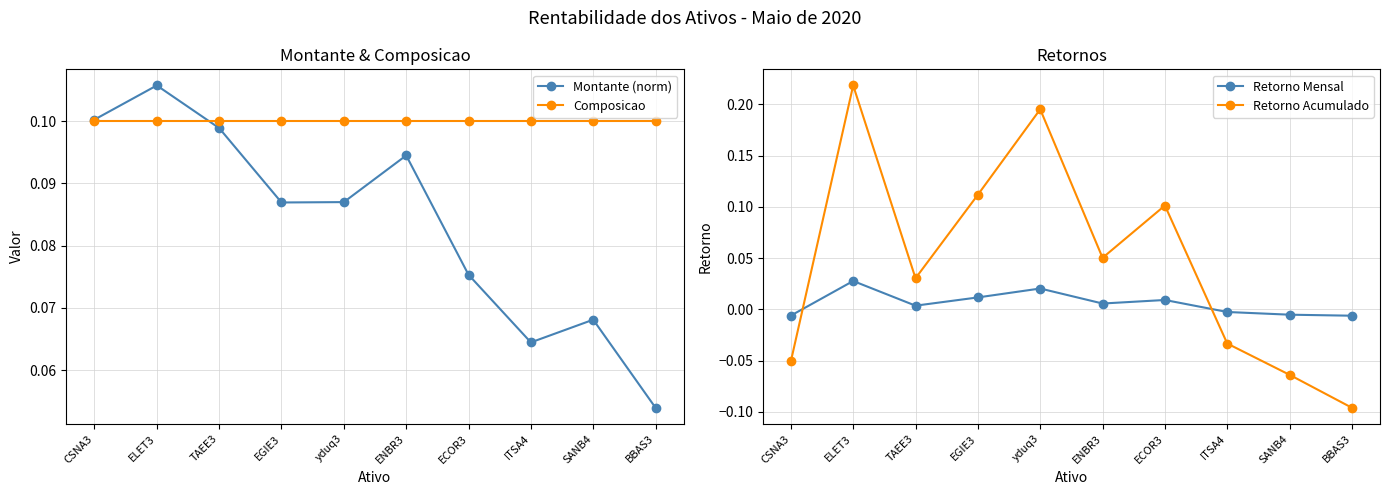

How many lines are shown in the chart?

4